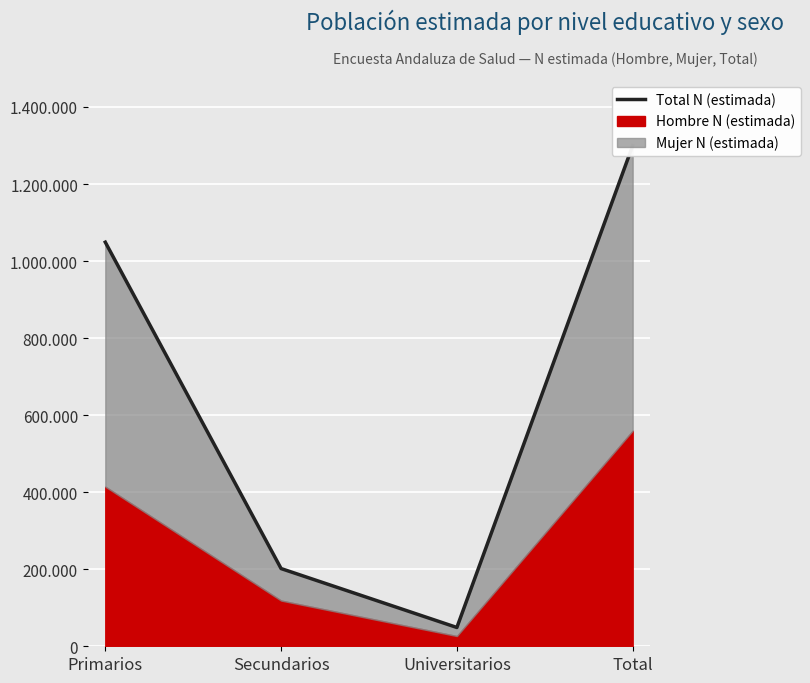

Reading left to right, what are all the values shown in this chart?

Primarios=1048942	Secundarios=201739	Universitarios=48821	Total=1299502